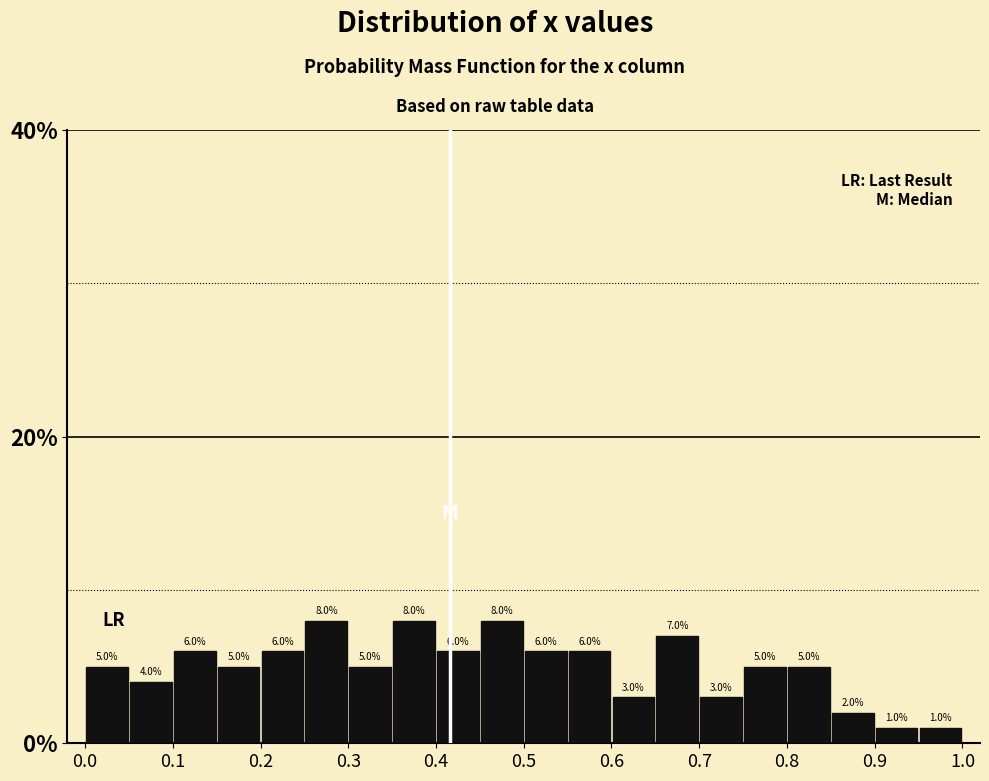

How tall is the bar that spans 0.00 to 0.05 on the x-axis?

5.0